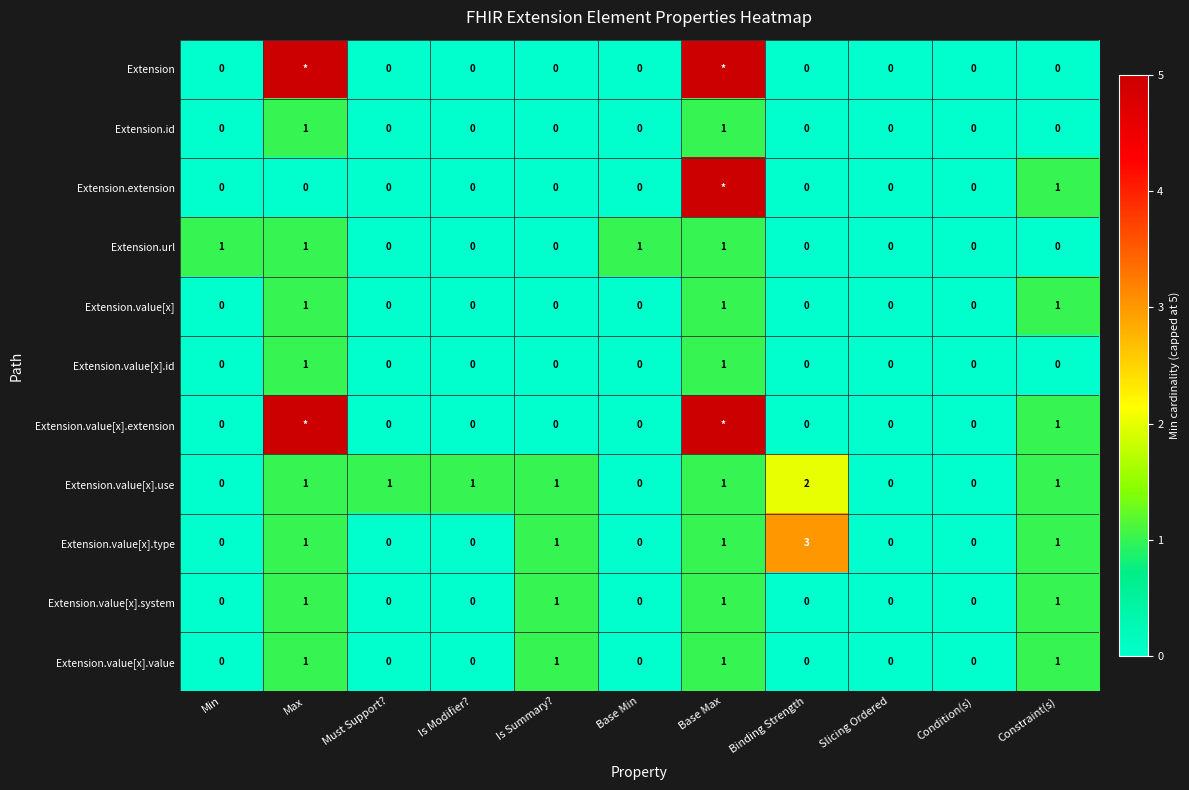

Count the Extension.value[x].system values in the range 0 to 1.

11